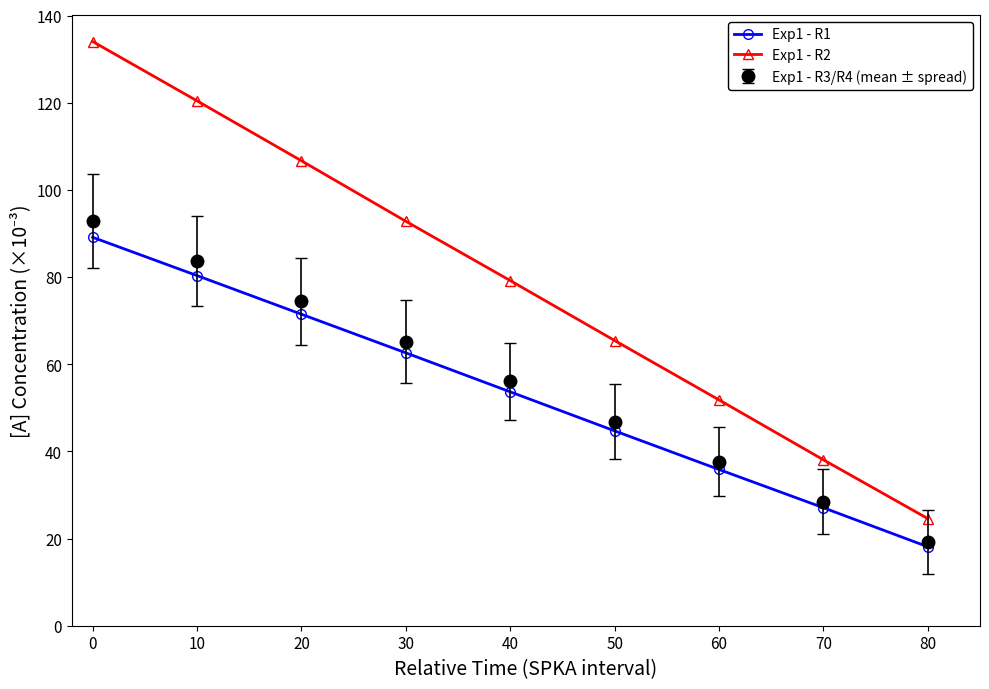

What is the minimum value shown in the chart?

18.1